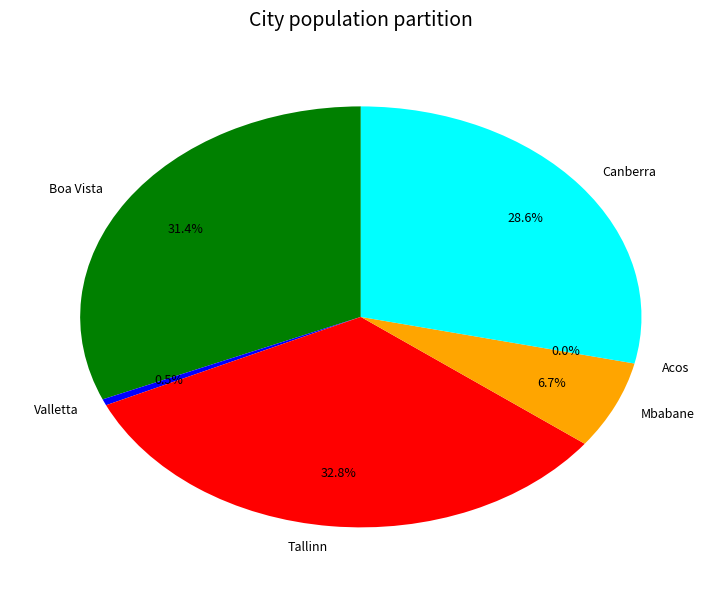

Is it true that Boa Vista is 31% of the pie?

True